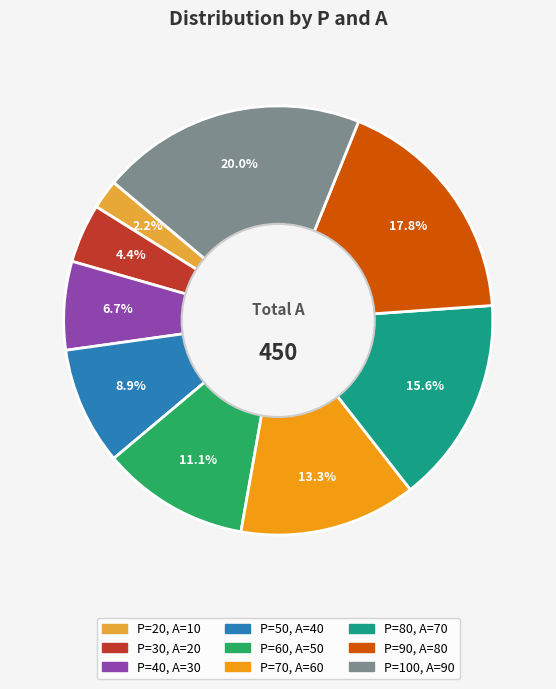

Does any single category account for the majority?

No